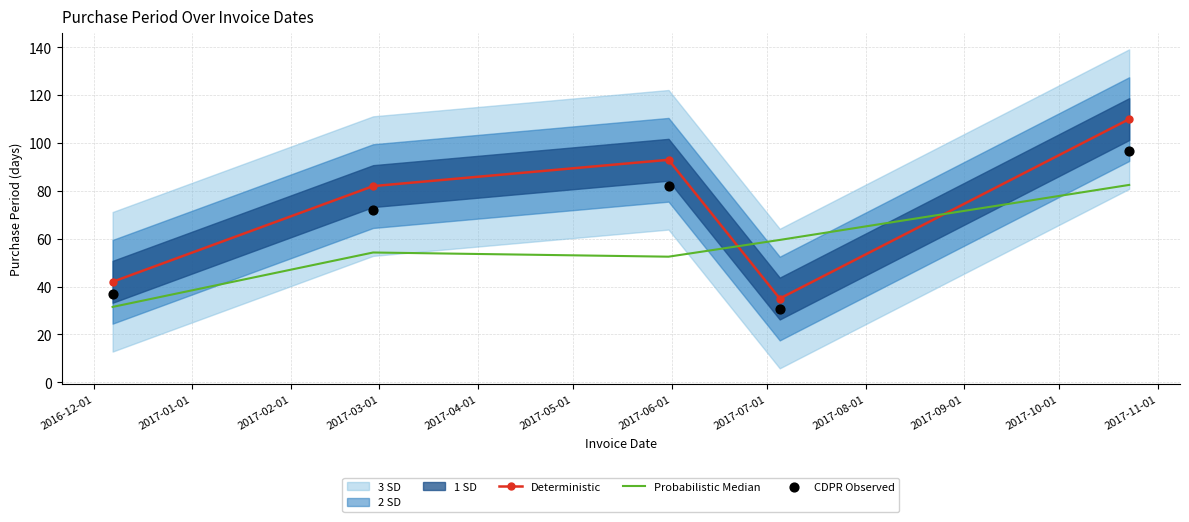

At how many categories does at least one series exceed 71?

3